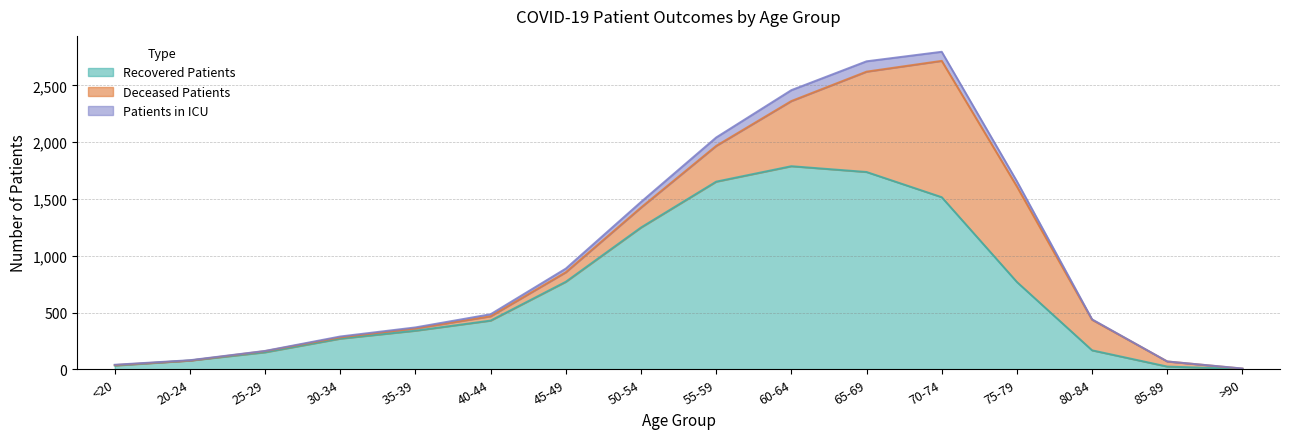

The value of recovered_patients at 20-24 is 121. True or false?

False